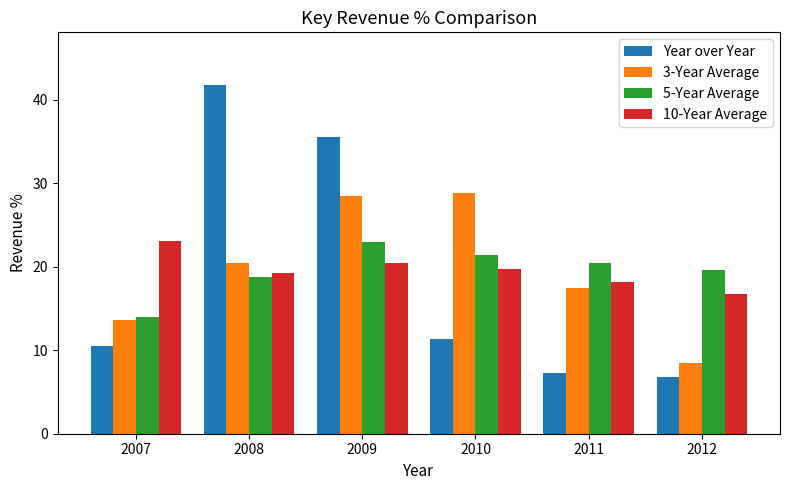

At which category is the sum across all series the highest?

2009